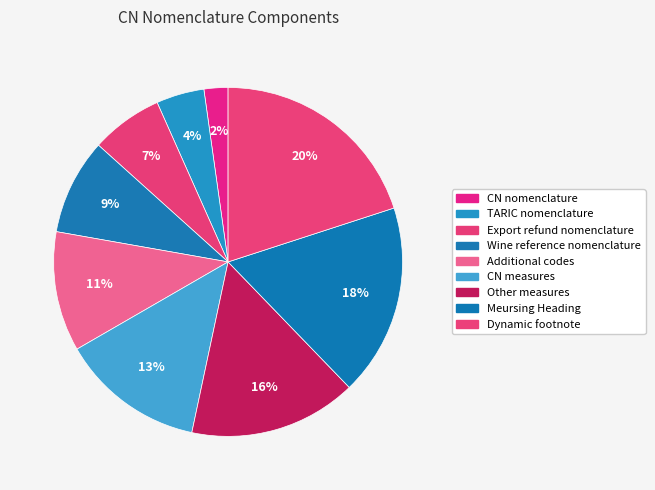

How many segments does this pie chart have?

9